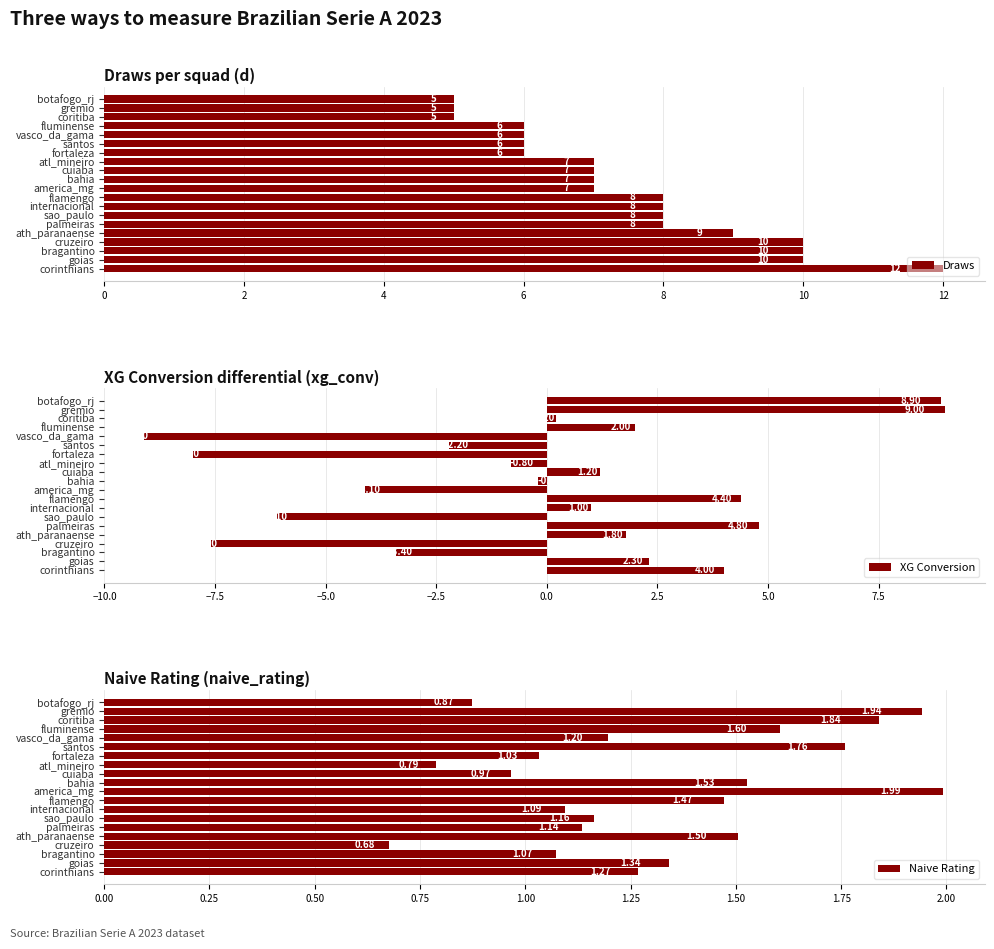

Rank the categories by XG Conversion value from lowest to highest.

vasco_da_gama, fortaleza, cruzeiro, sao_paulo, america_mg, bragantino, santos, atl_mineiro, bahia, coritiba, internacional, cuiaba, ath_paranaense, fluminense, goias, corinthians, flamengo, palmeiras, botafogo_rj, gremio